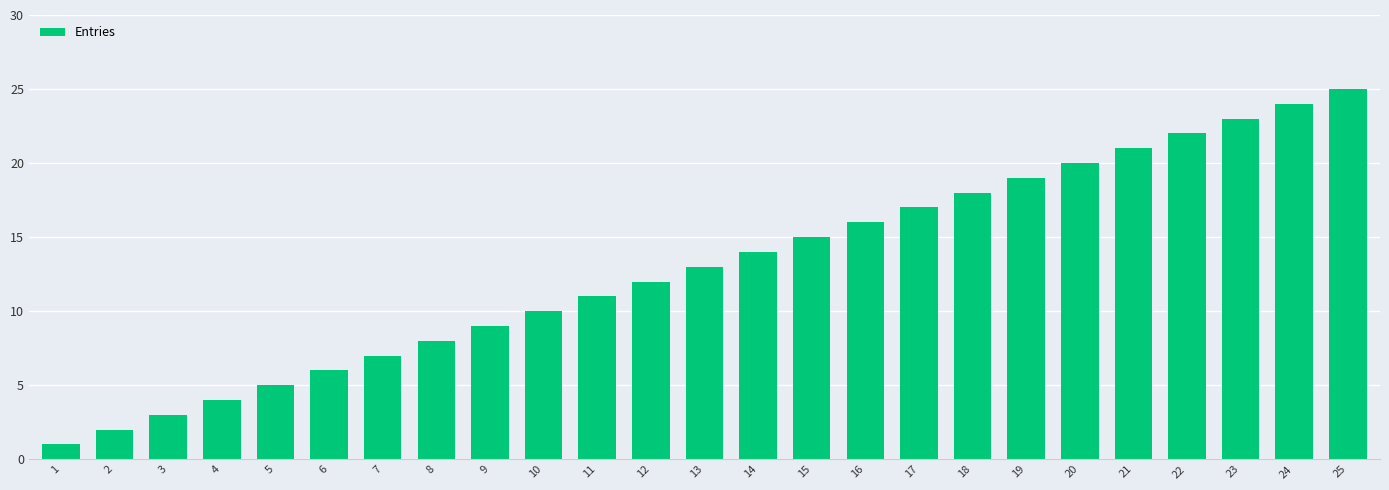

Which label corresponds to the largest value in the chart?

25